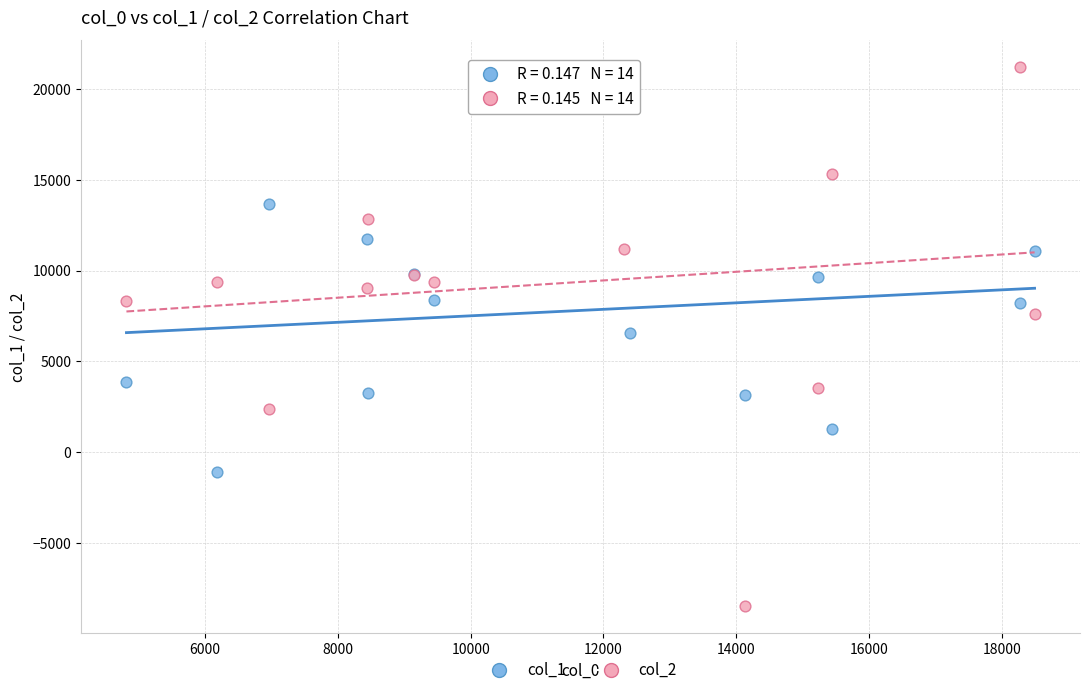

What are all the series names shown in the legend?

col_1, col_2